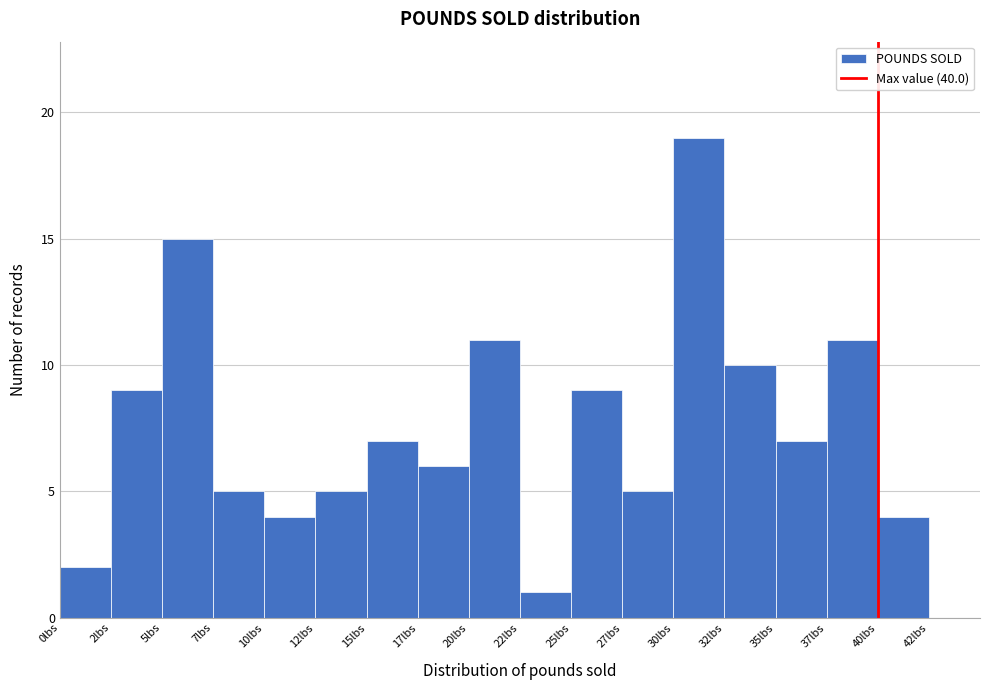

Reading left to right, transcribe all the data shown in this chart.

2	9	15	5	4	5	7	6	11	1	9	5	19	10	7	11	4